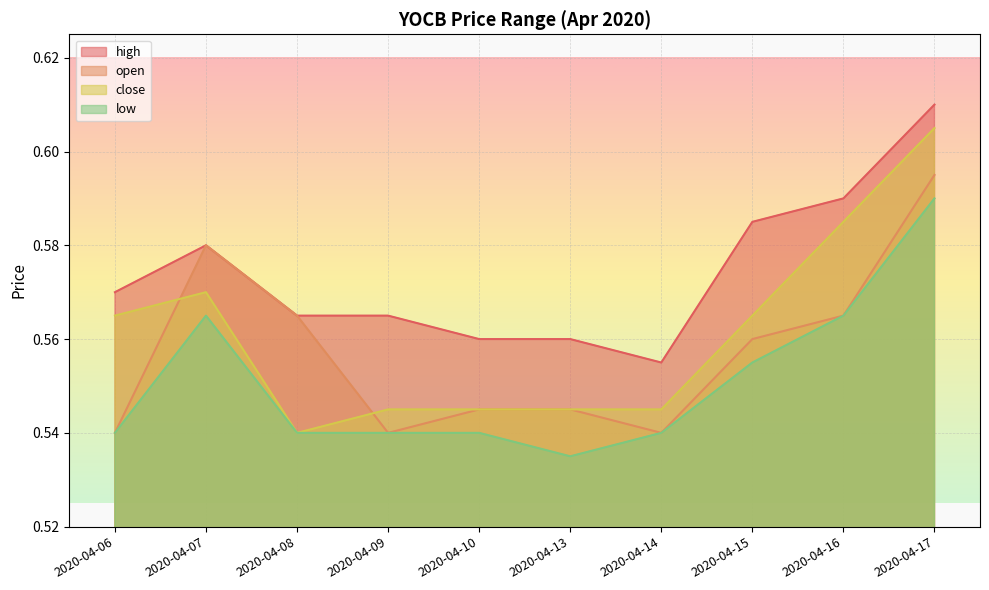

True or false: low and high cross at least once.

False